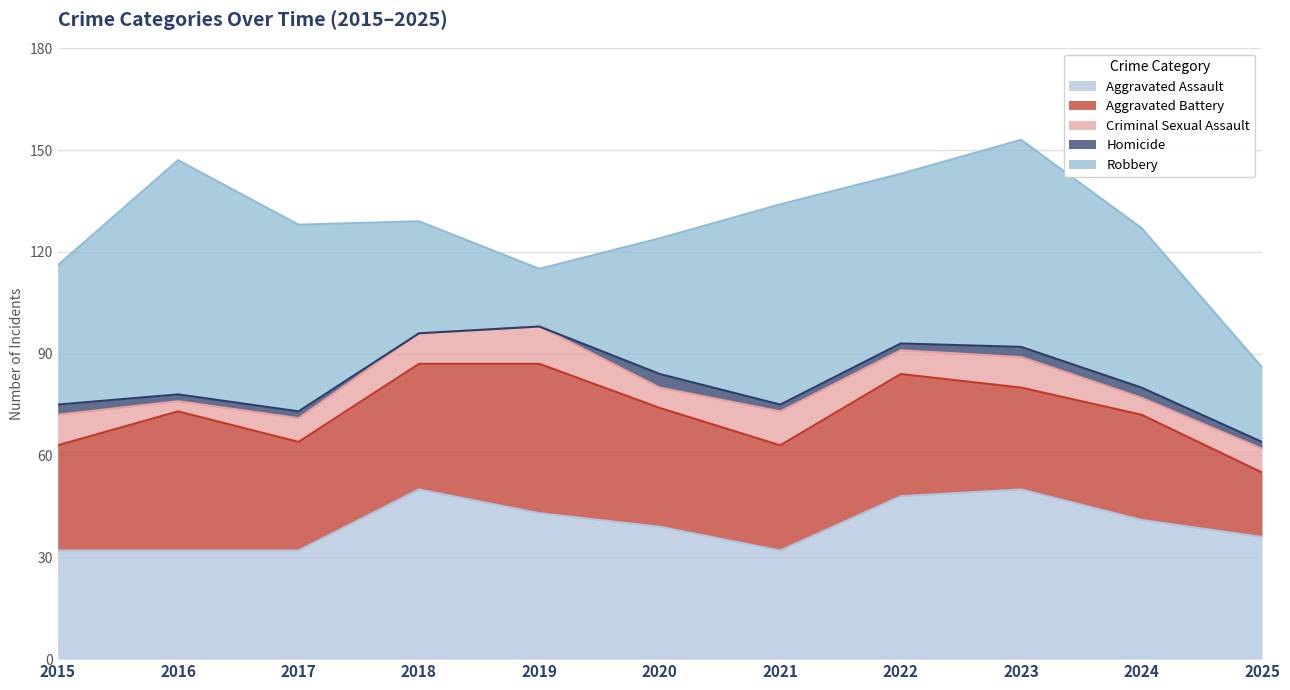

True or false: Aggravated Assault and Homicide intersect in this chart.

False